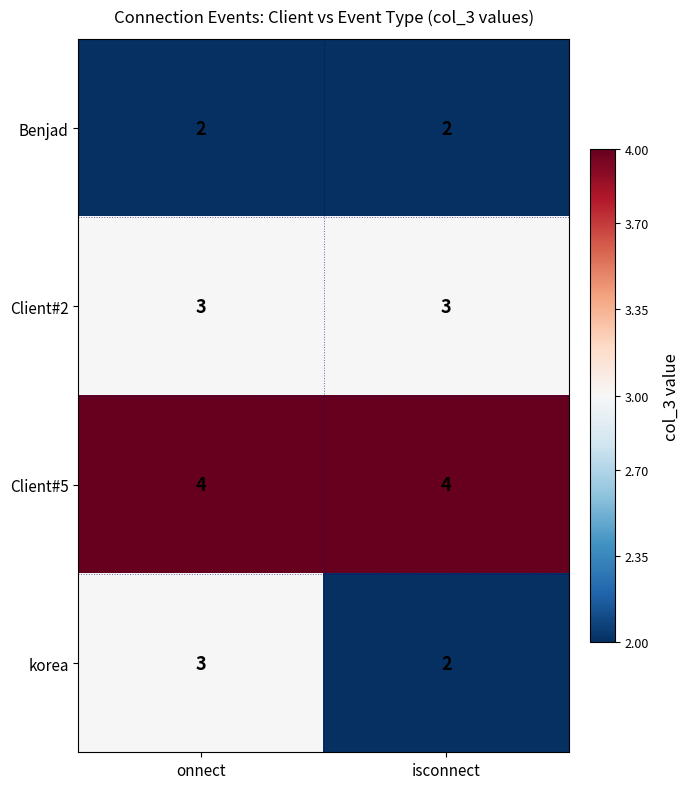

List the series in order of their overall mean, highest first.

Client#5, Client#2, korea, Benjad